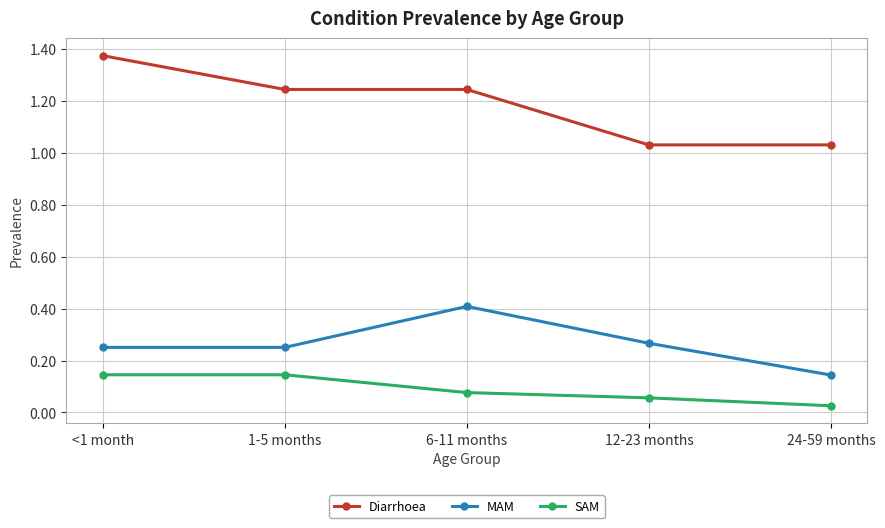

What position from the left is 1-5 months?

2